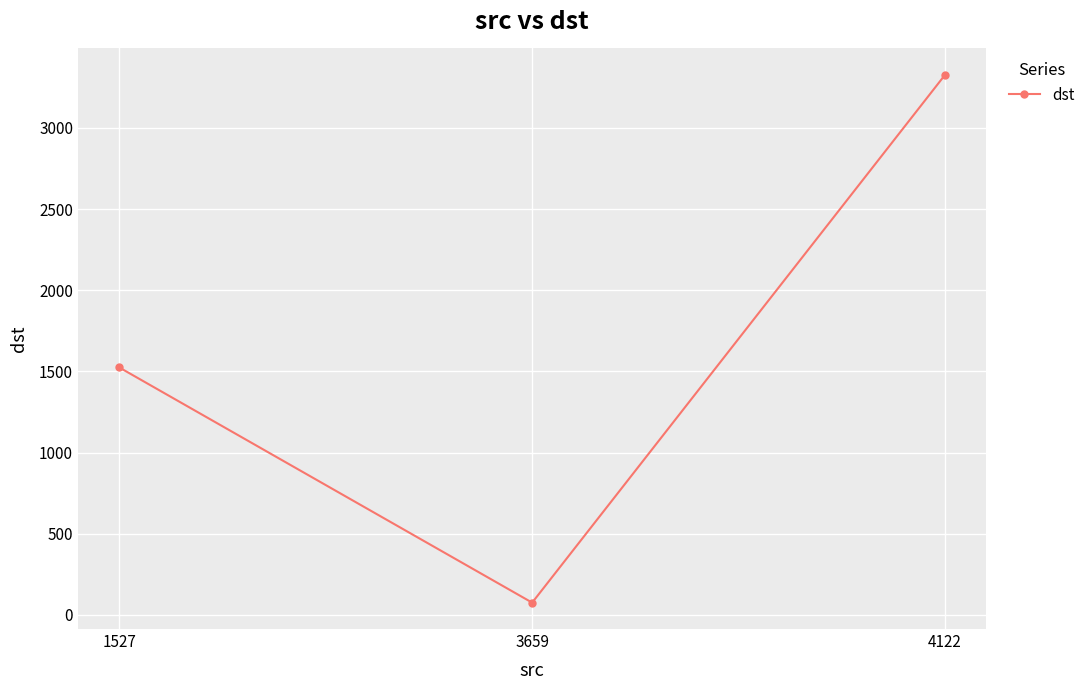

Which category has the lowest value across all series?

3659